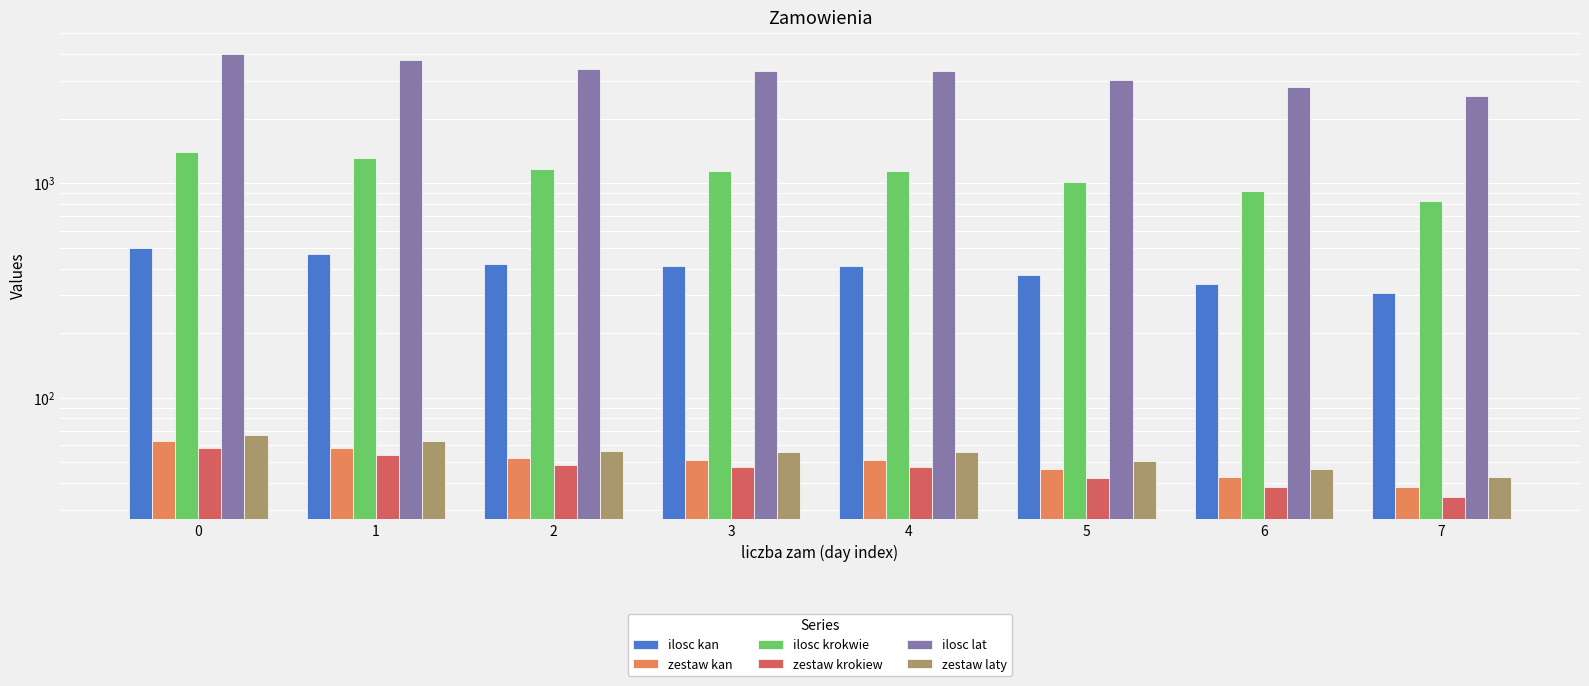

What value does the zestaw krokiew series have at 6?

38.3